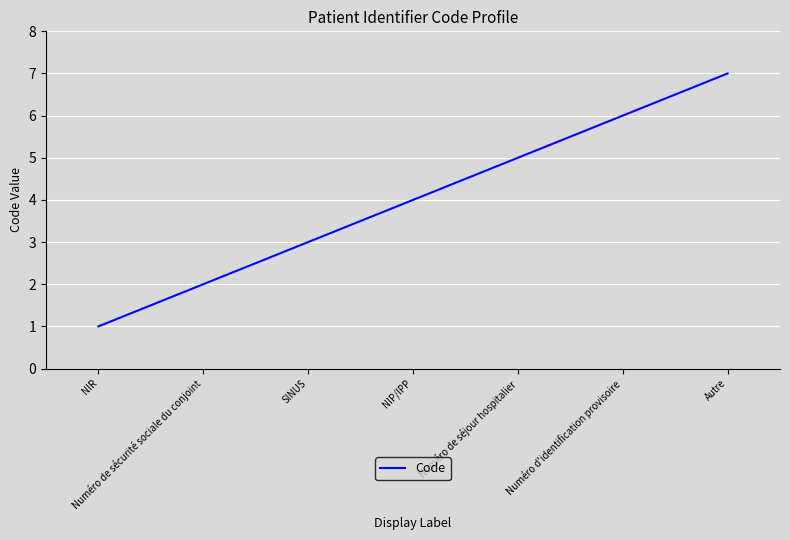

Count the number of data series in this chart.

1